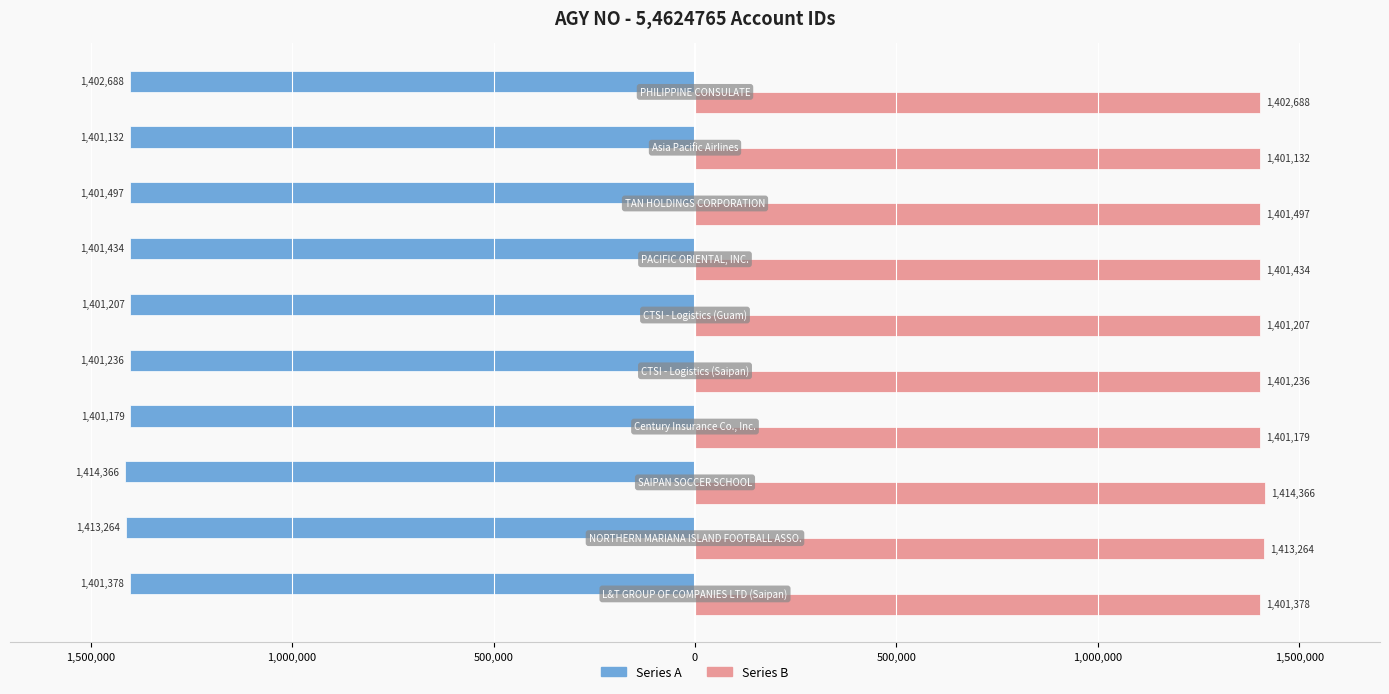

What are all the series names shown in the legend?

Series A, Series B